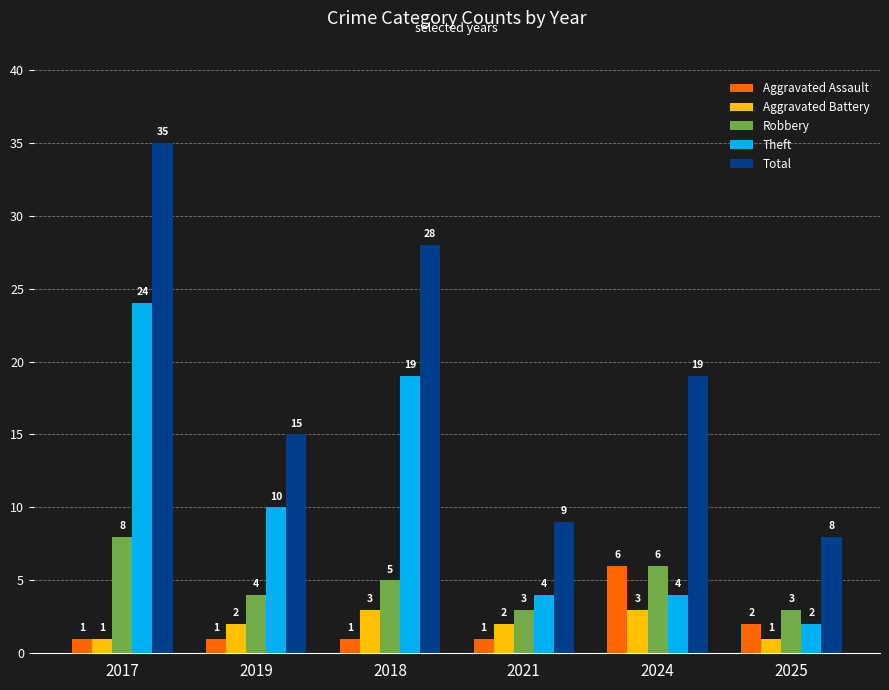

At which category is the sum across all series the highest?

2017